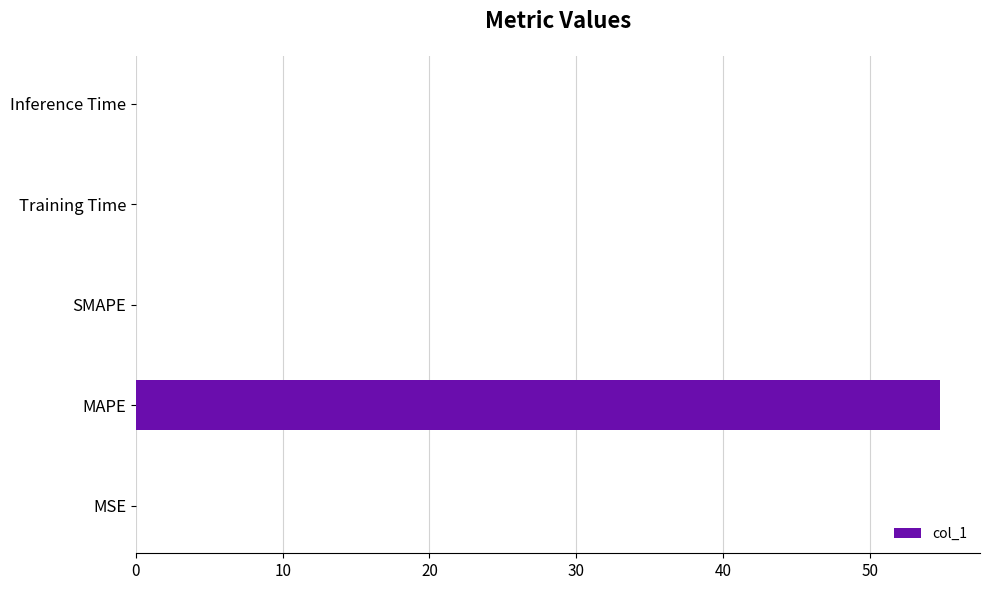

What is the change in value from MAPE to SMAPE?

-54.8